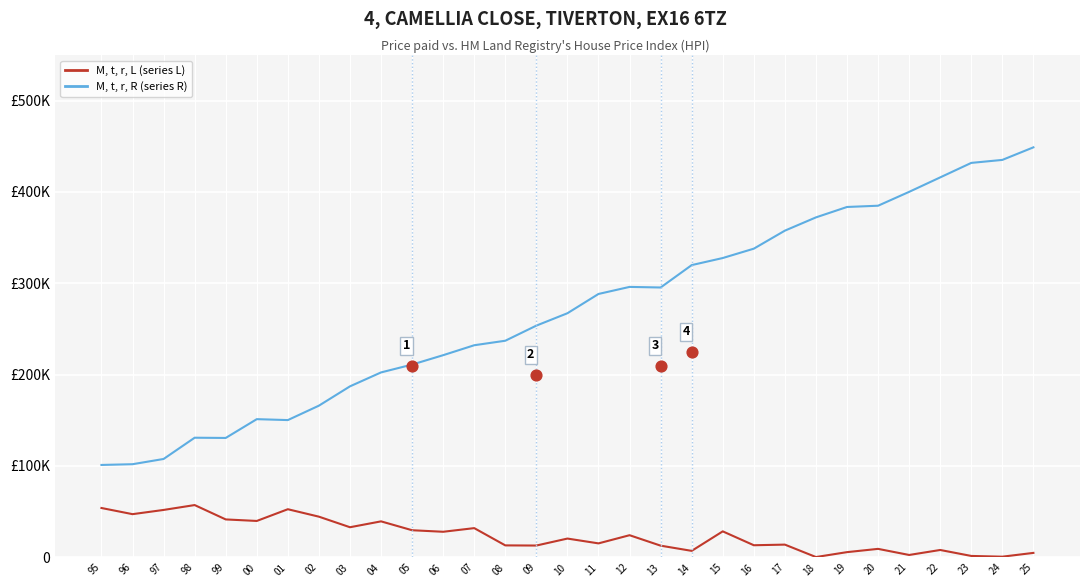

What is the total value across all series at 07?

264129.1